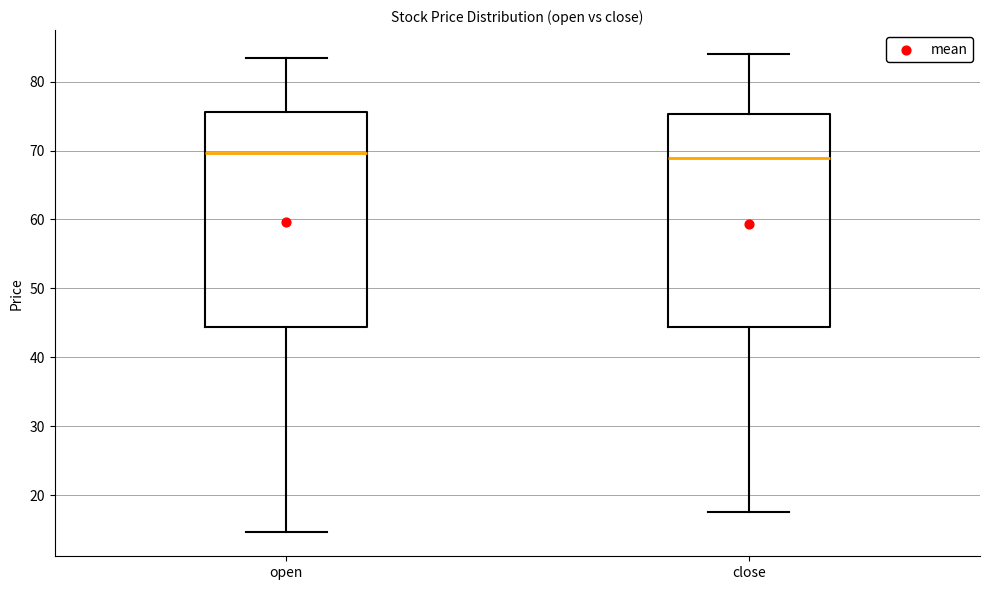

Reading left to right, read every box against the y-axis: the position of its median line, the range the box covers, and the ends of its whiskers. The values are not printed on the chart, so give them approximately, as read against the axis.

open: median 70, box 44 to 76, whiskers 15 to 83
close: median 69, box 44 to 75, whiskers 18 to 84